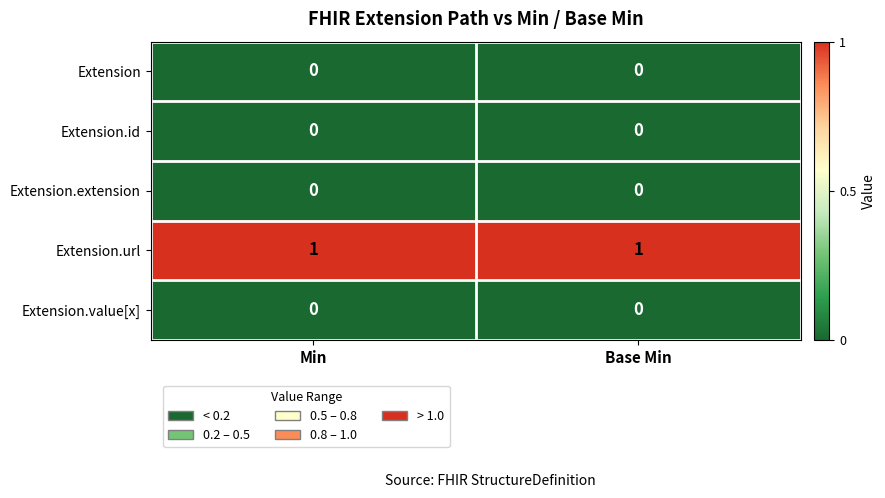

What is the total value across all series at Min?

1